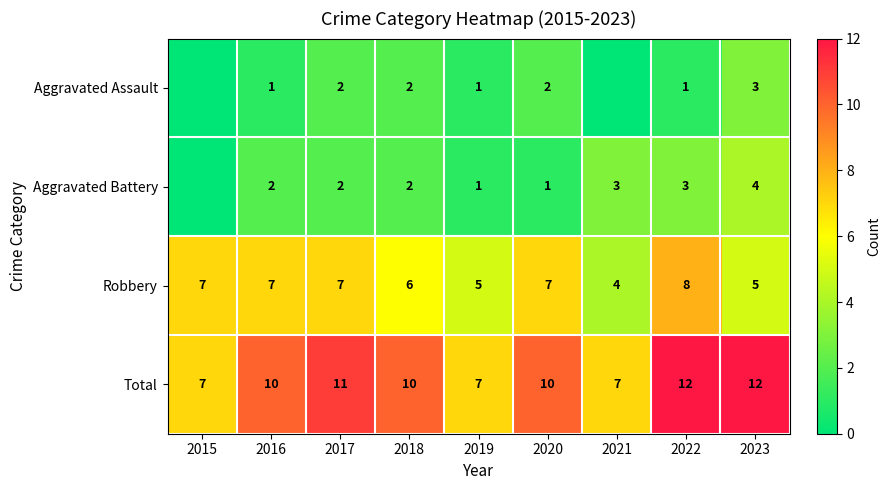

Count the Robbery values in the range 5 to 7.

7